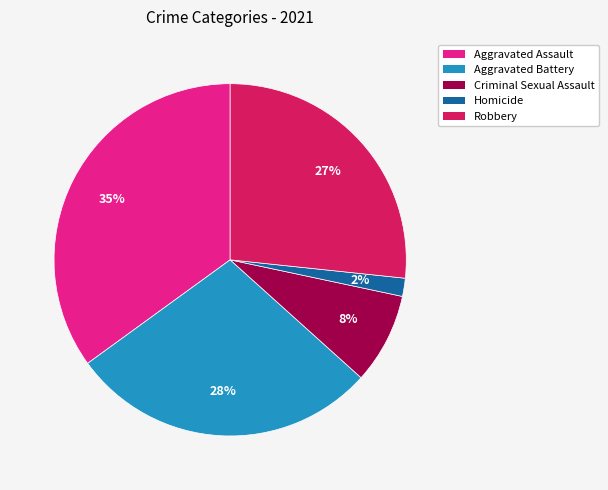

Is the sum of Robbery and Aggravated Assault greater than half?

Yes